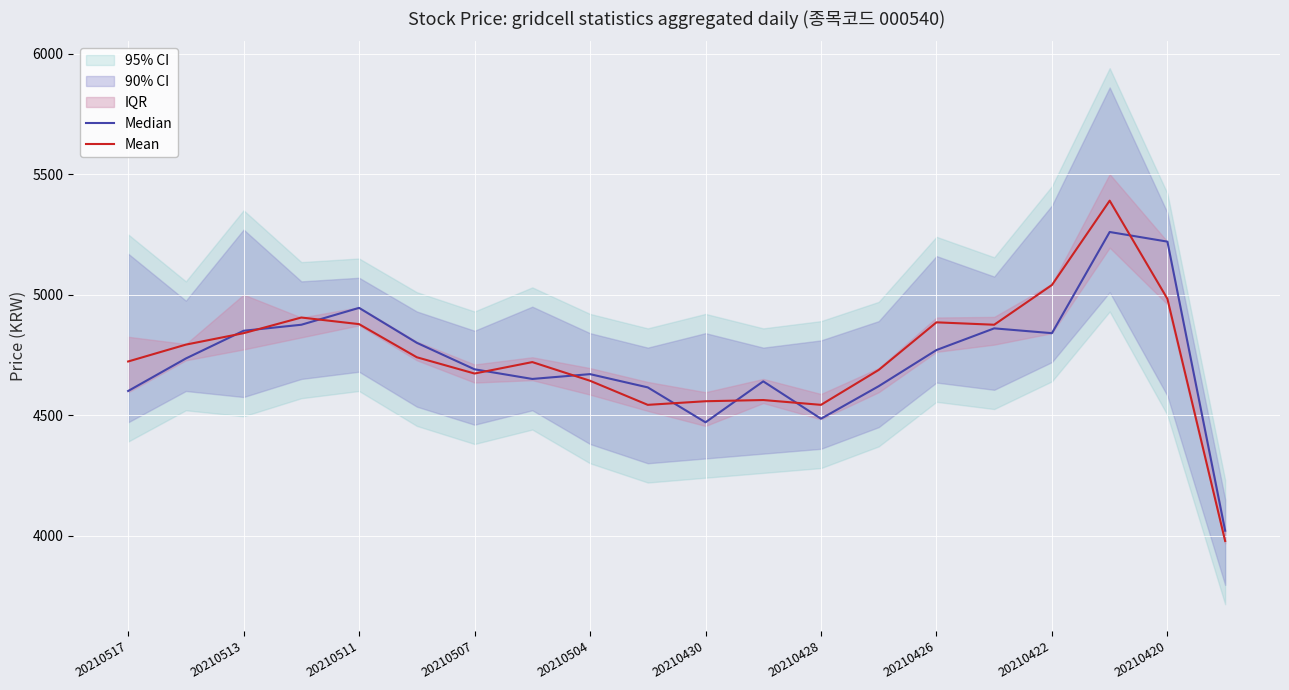

What is the maximum value shown in the chart?

5390.0